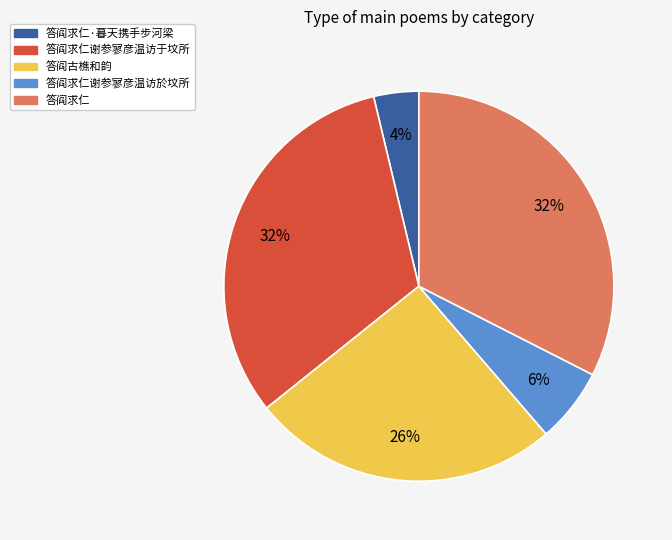

Does any single category account for the majority?

No